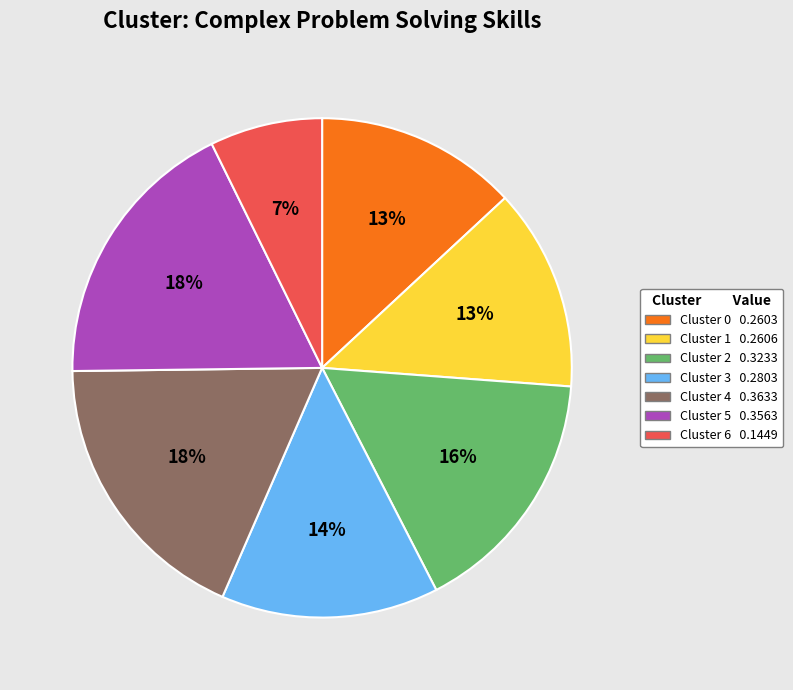

Is there a majority slice in this chart?

No